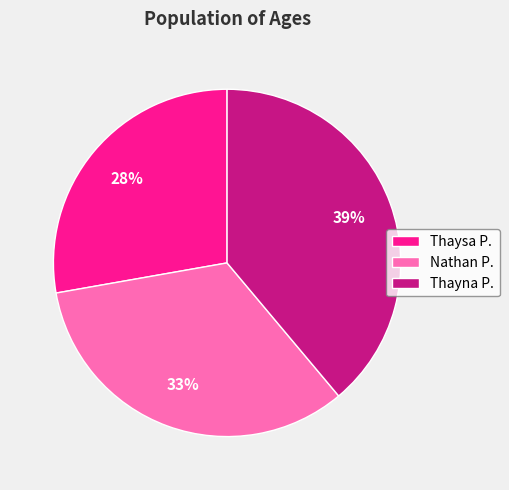

Rank the categories by value from highest to lowest.

Thayna P., Nathan P., Thaysa P.